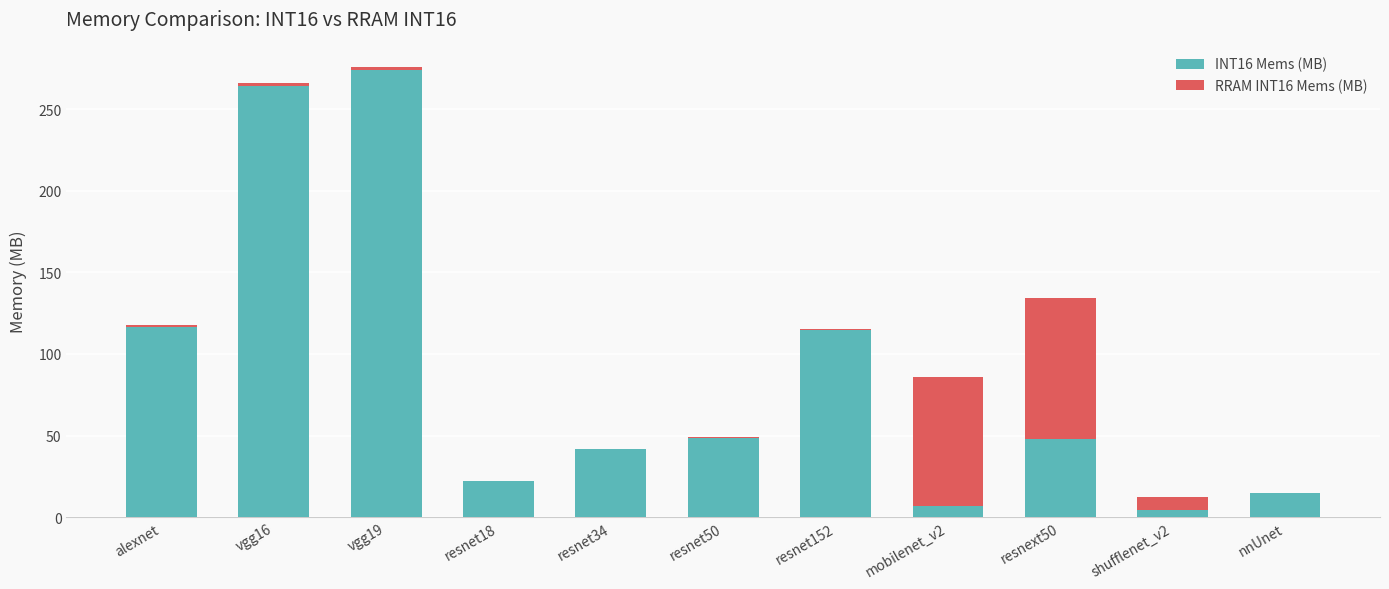

The INT16 Mems (MB) series shows 23.9 at alexnet. True or false?

False